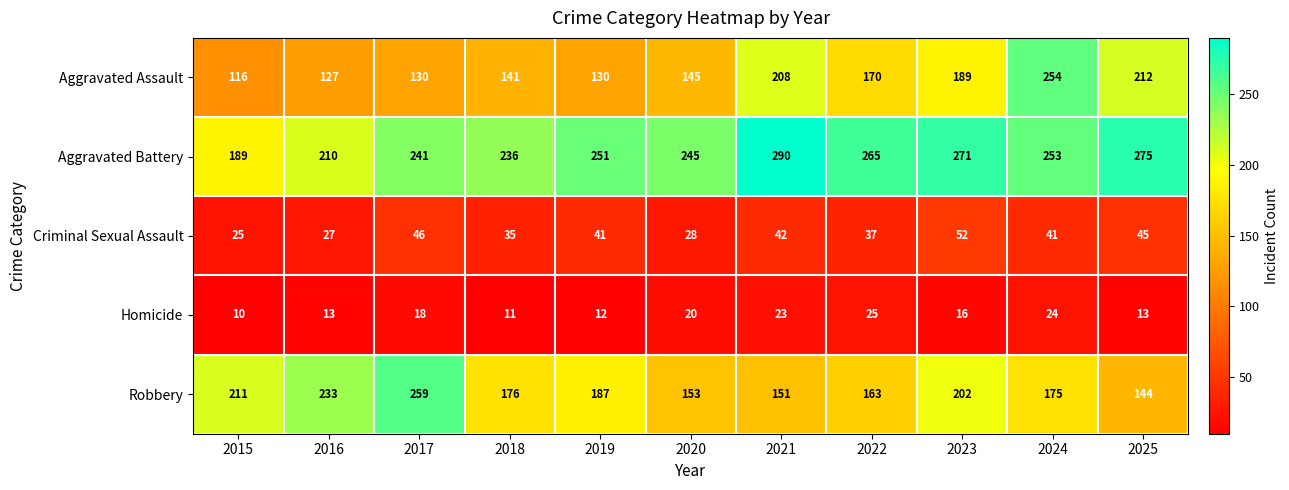

Which series changed the most between 2015 and 2021?

Aggravated Battery